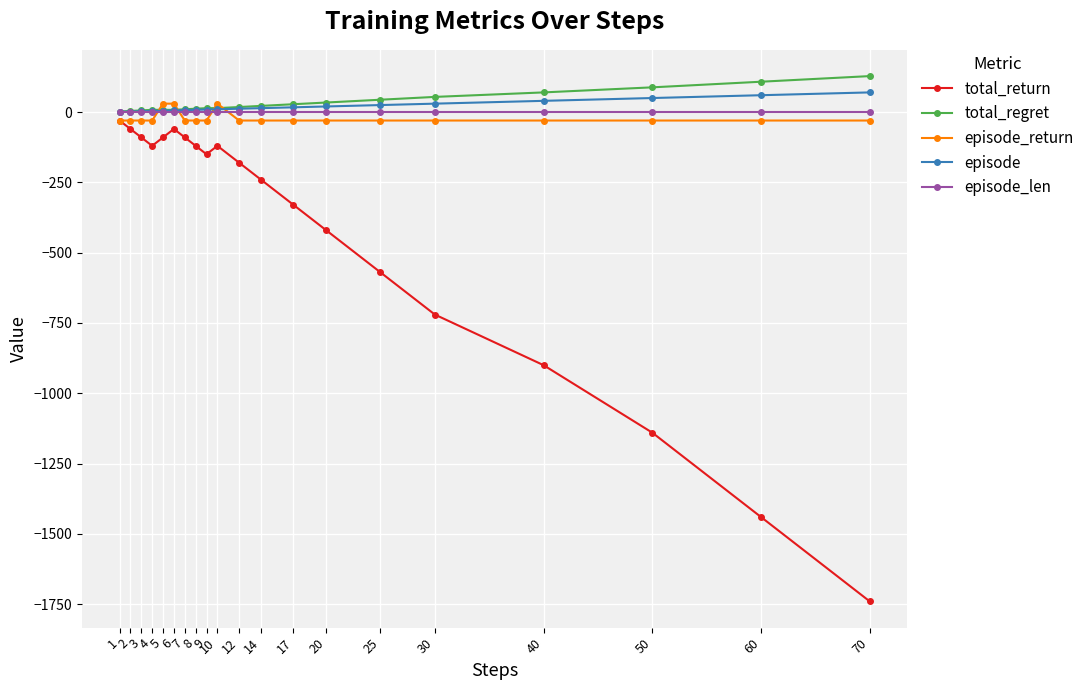

Is the value of episode at 12 greater than the value of episode_return at 30?

Yes